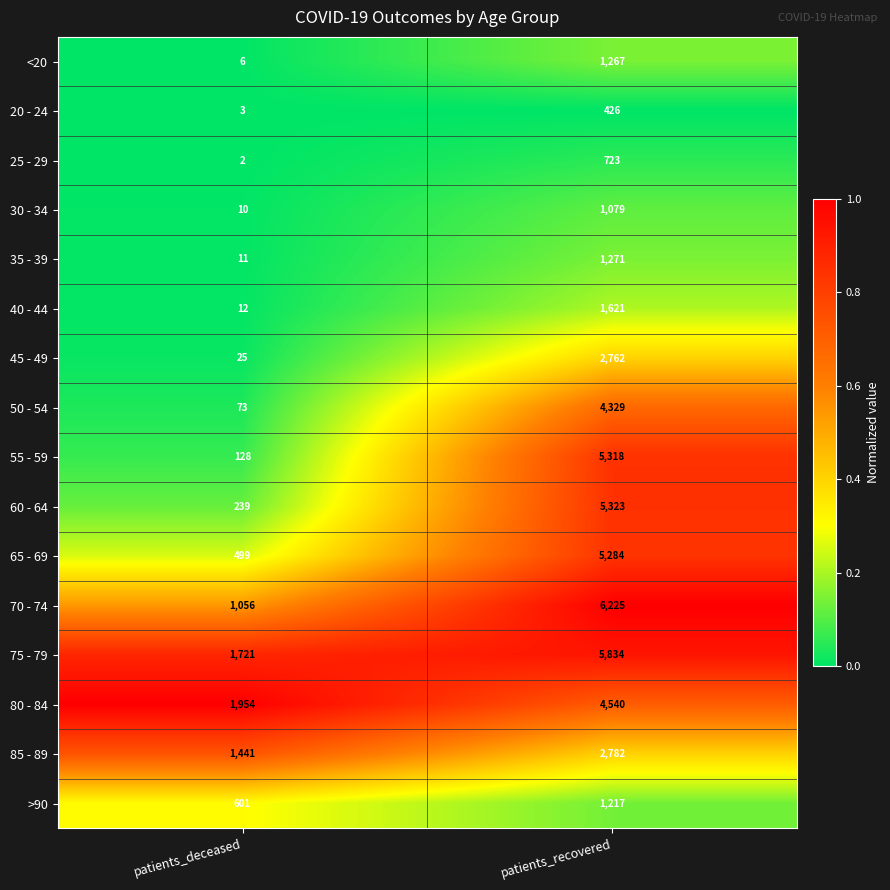

Is it true that 40 - 44 equals 12 at patients_deceased?

True